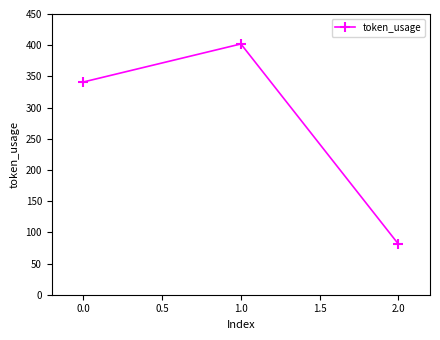

What is the smallest value displayed?

81